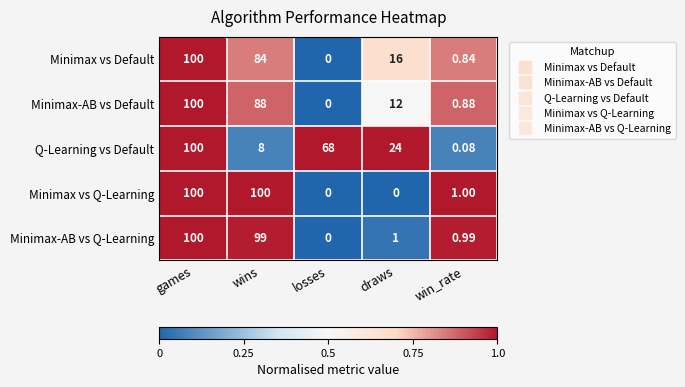

At how many categories does at least one series exceed 0?

5